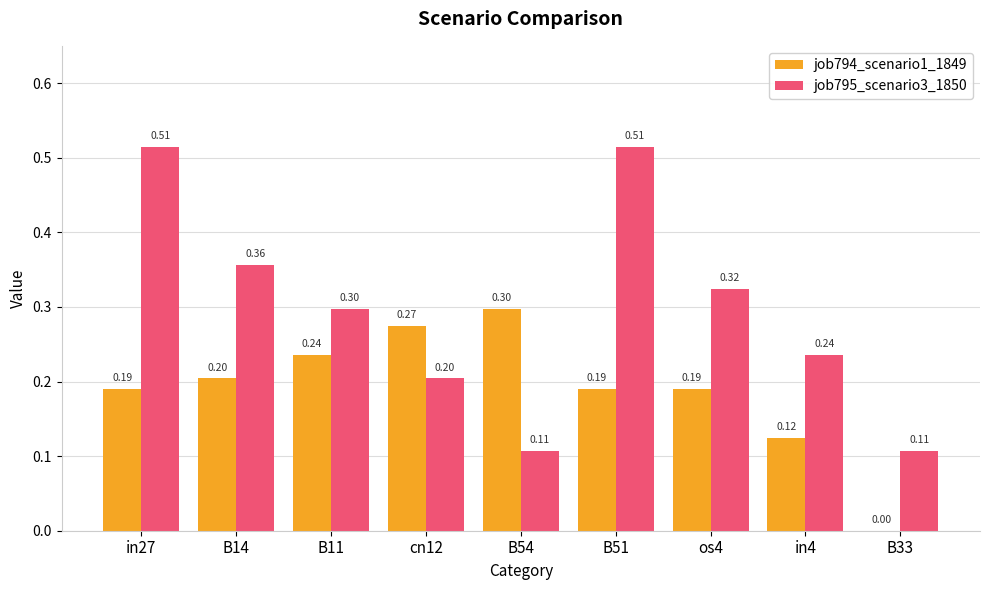

What is the sum of all job795_scenario3_1850 values?

2.7